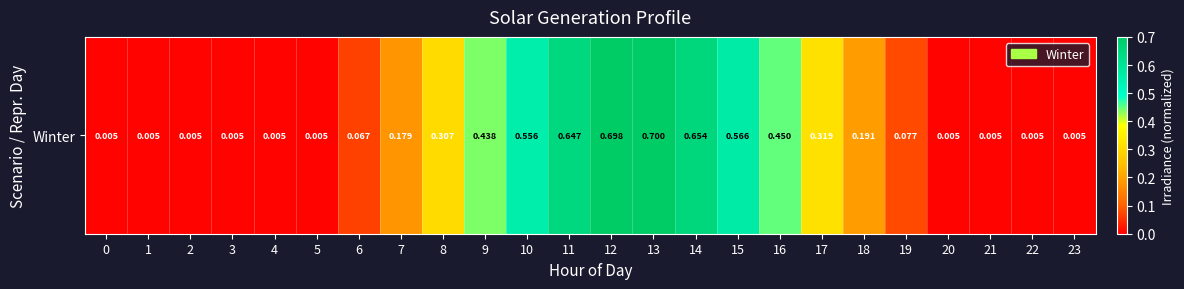

True or false: the data shows 0.0 at 2.

True